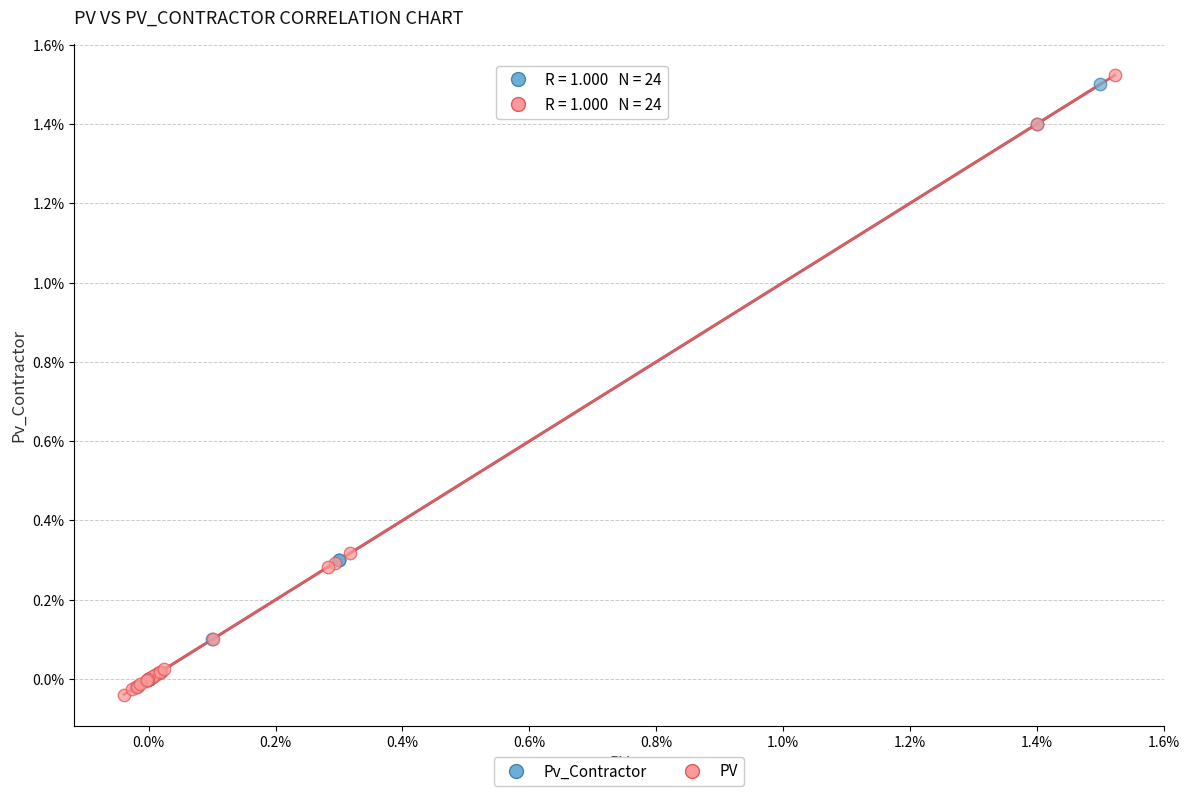

What are all the series names shown in the legend?

Pv_Contractor, PV